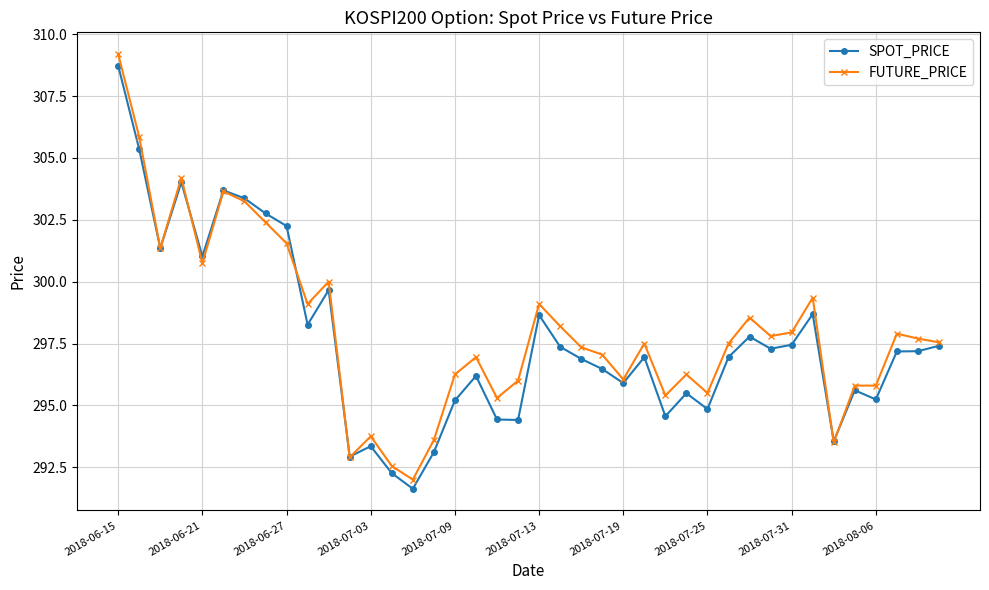

Which series has the largest range (max minus min)?

FUTURE_PRICE